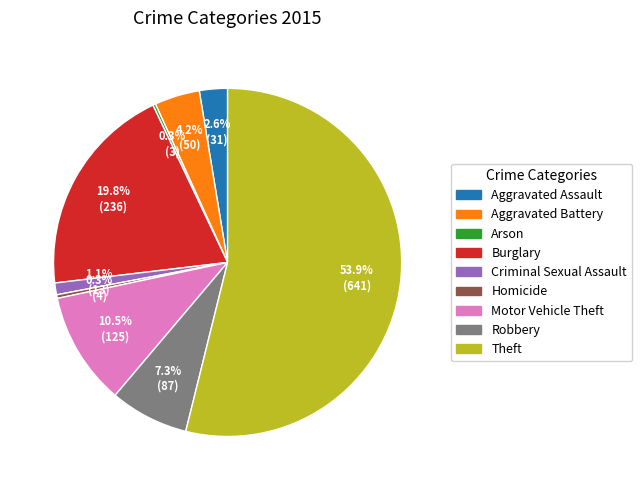

What percentage is NOT represented by Homicide?

99.7%